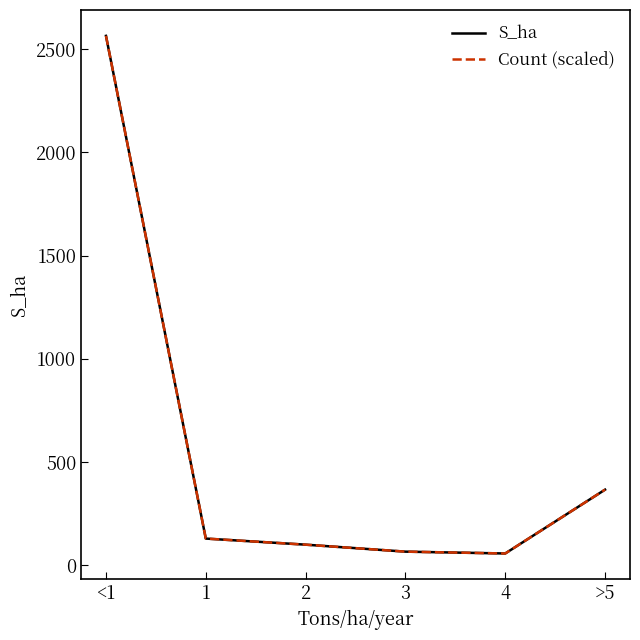

True or false: S_ha and Count (scaled) intersect in this chart.

False